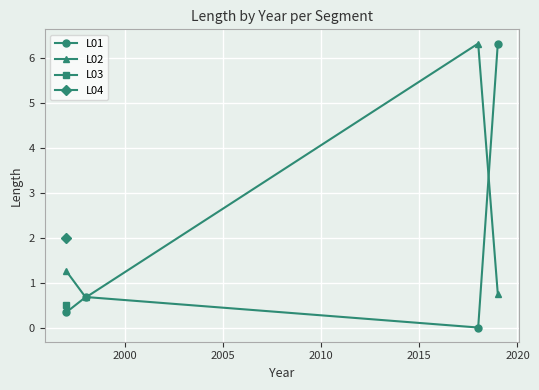

What is the maximum value for L01?

6.3